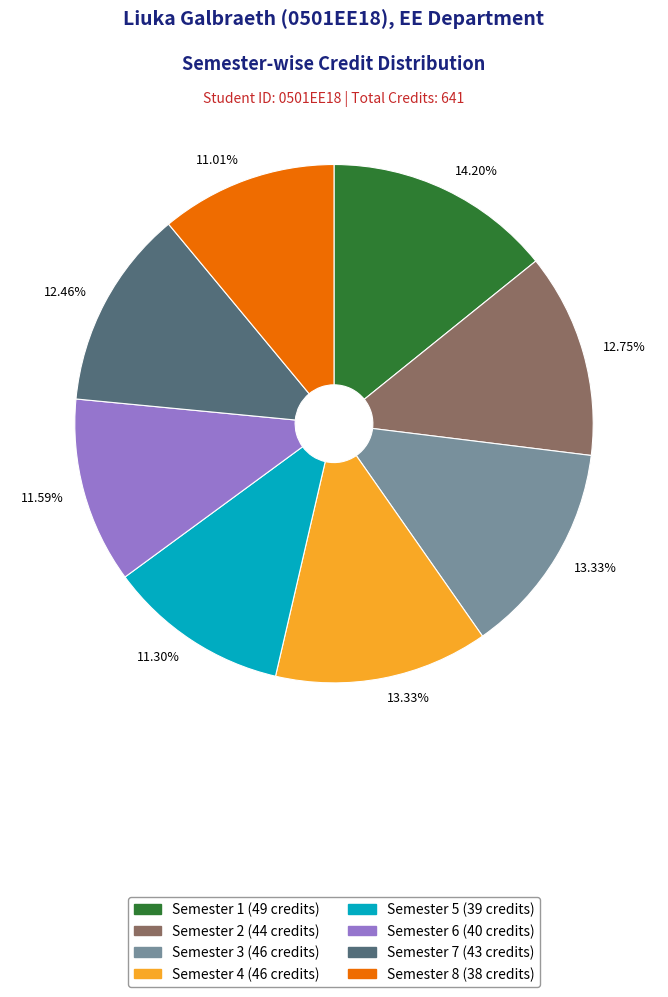

Is there any slice that represents more than half of the pie?

No